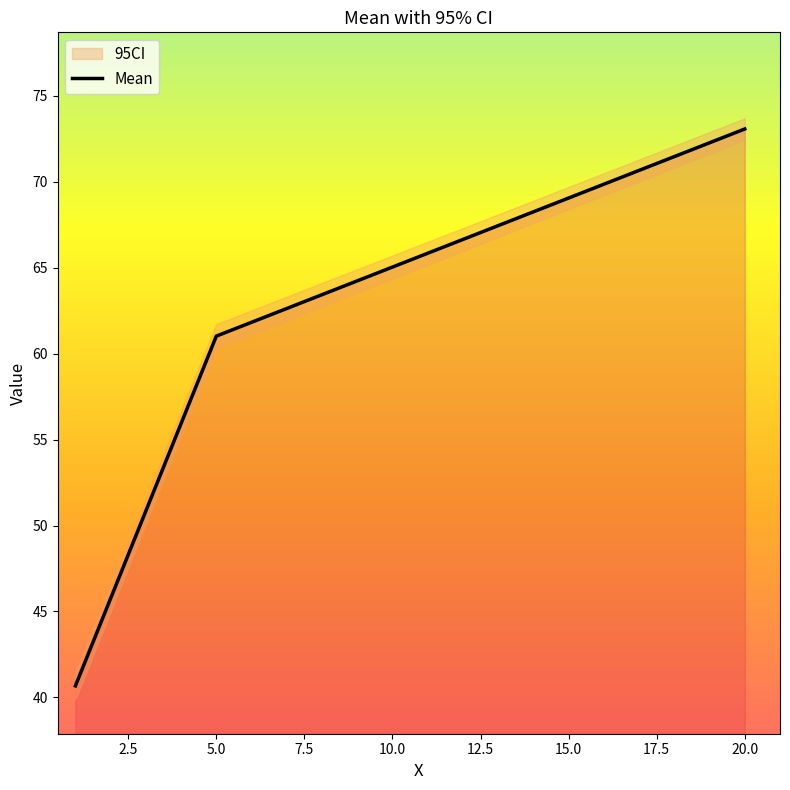

True or false: Mean has a value of 73.1 at 20.0.

True